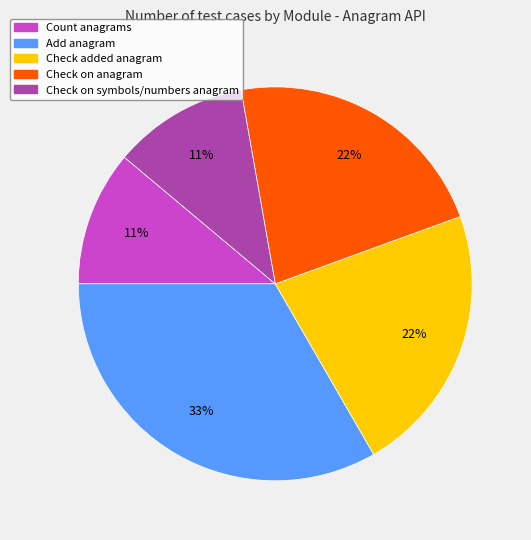

Count the number of slices in the pie.

5